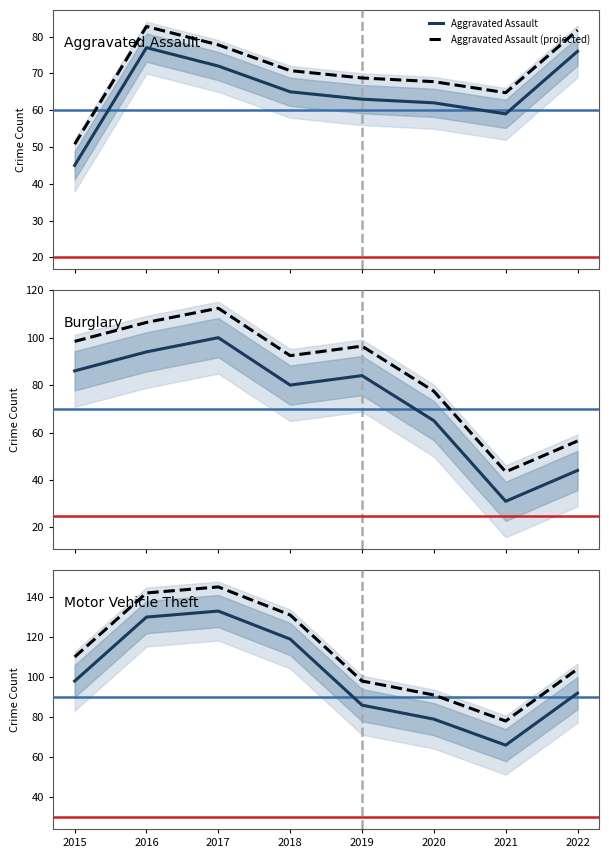

In Burglary (projected), how many points are higher than both neighbors (excluding endpoints)?

2